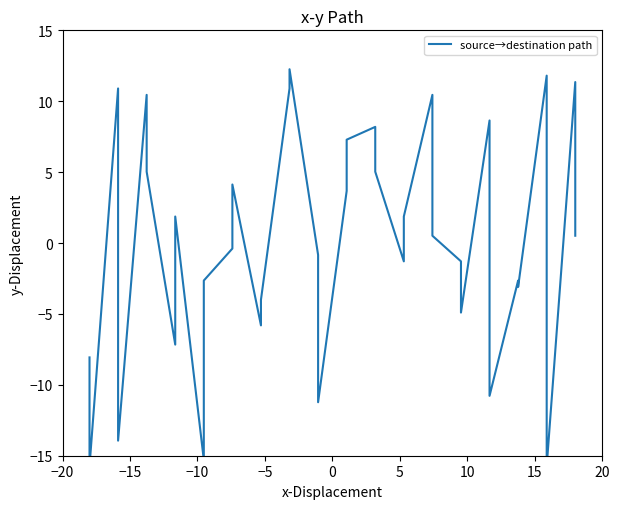

What is the greatest value displayed?

12.3